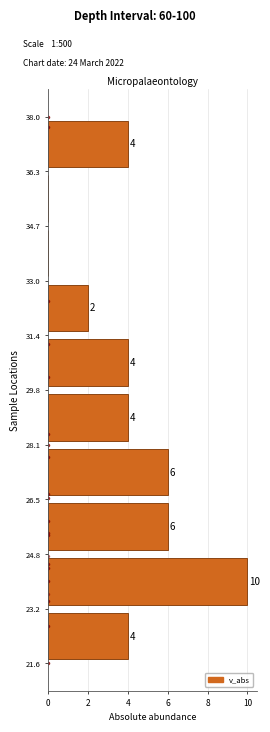

Over which range of the y-axis is the bar longest?

23.2 to 24.8